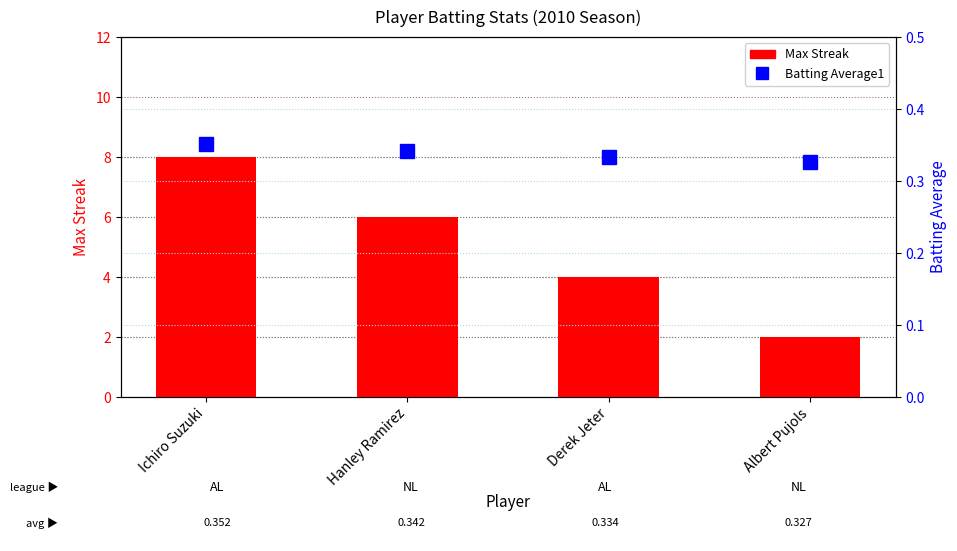

What are all the series names shown in the legend?

Max Streak, Batting Average1